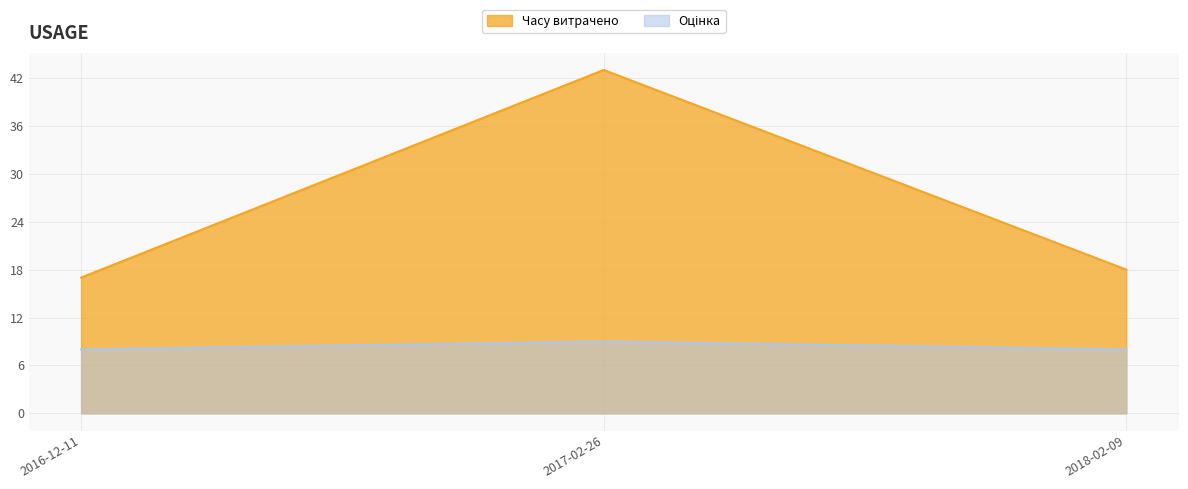

Which category has the lowest value in the Часу витрачено series?

2016-12-11